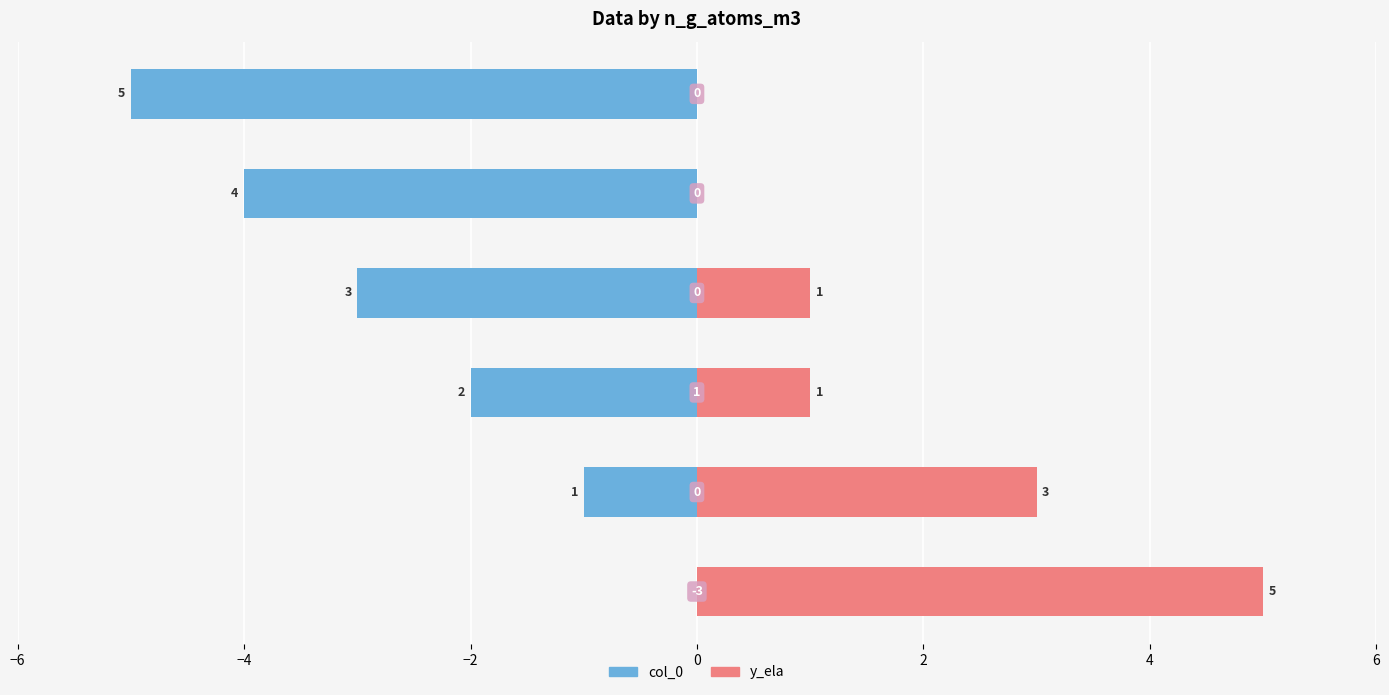

Which series changed the most between −4 and 0?

col_0